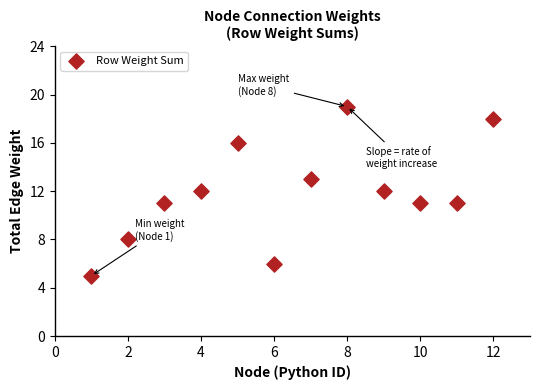

What is the average Y value?

12